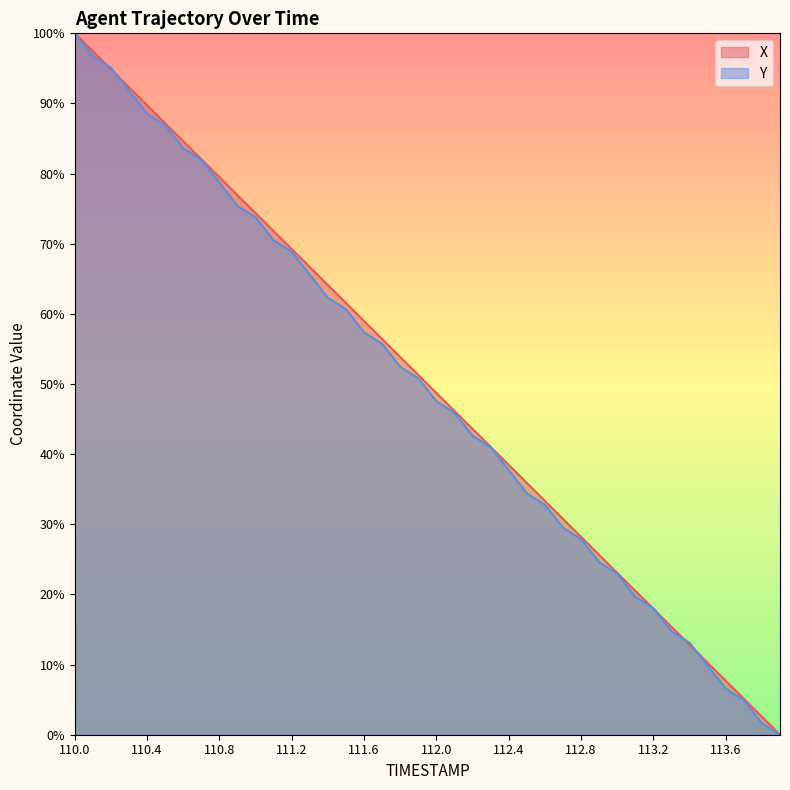

What is the difference between the X values at 111.1 and 112.9?

46.2